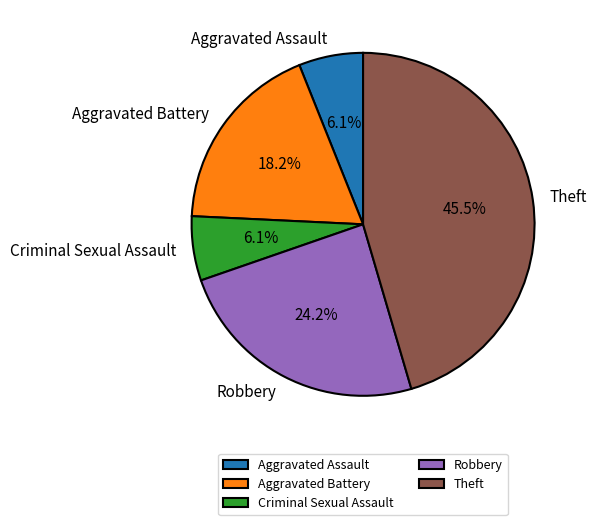

What is the ratio of the value at Aggravated Assault to the value at Criminal Sexual Assault?

1.0